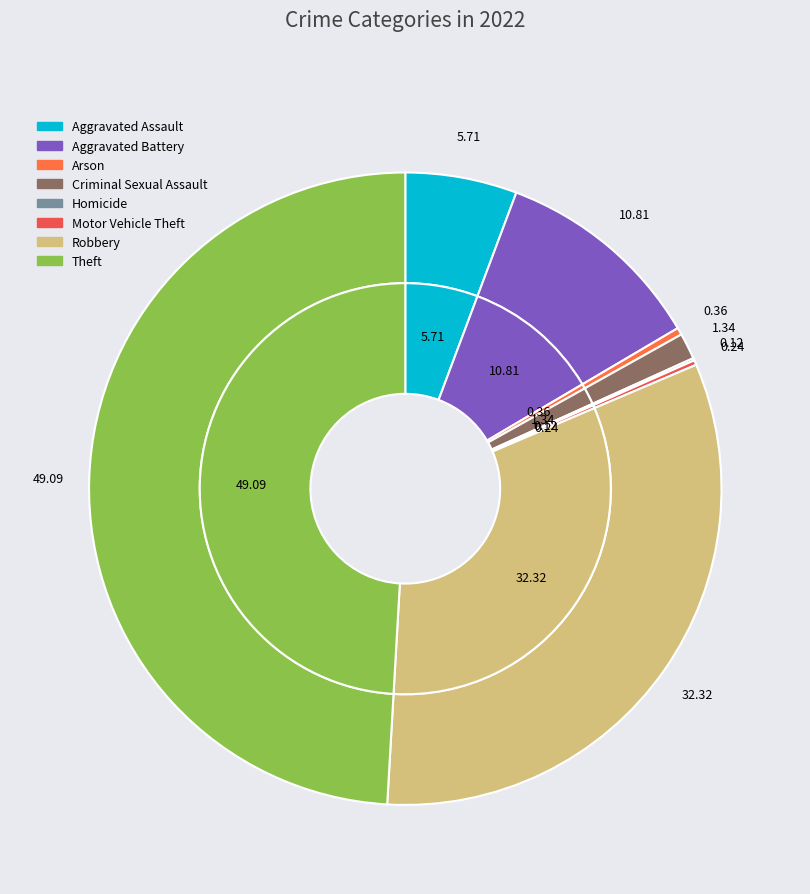

Does Motor Vehicle Theft represent more than half of the total?

No